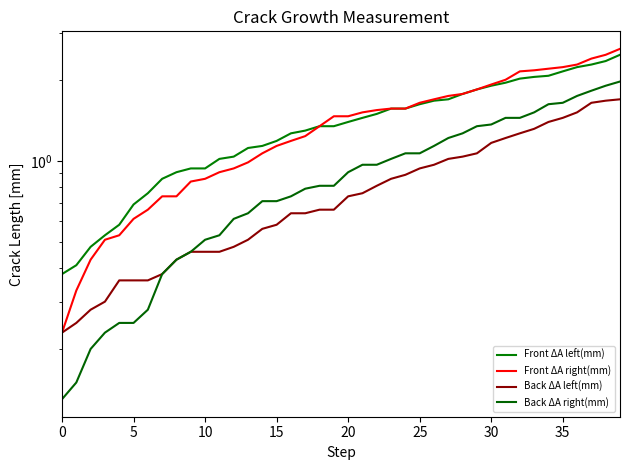

Reading left to right, list all the values displayed in this chart.

Front ΔA left(mm): 0.4	0.4	0.5	0.5	0.6	0.7	0.8	0.9	0.9	0.9	0.9	1.0	1.0	1.1	1.1	1.2	1.3	1.3	1.4	1.4	1.4	1.4	1.5	1.6	1.6	1.6	1.7	1.7	1.8	1.9	1.9	2.0	2.0	2.1	2.1	2.2	2.2	2.3	2.4	2.5
Front ΔA right(mm): 0.2	0.3	0.4	0.5	0.5	0.6	0.7	0.7	0.7	0.8	0.9	0.9	0.9	1.0	1.1	1.1	1.2	1.2	1.4	1.5	1.5	1.5	1.6	1.6	1.6	1.6	1.7	1.8	1.8	1.9	1.9	2.0	2.2	2.2	2.2	2.2	2.3	2.4	2.5	2.6
Back ΔA left(mm): 0.2	0.2	0.3	0.3	0.4	0.4	0.4	0.4	0.4	0.5	0.5	0.5	0.5	0.5	0.6	0.6	0.6	0.6	0.7	0.7	0.7	0.8	0.8	0.9	0.9	0.9	1.0	1.0	1.0	1.1	1.2	1.2	1.3	1.3	1.4	1.4	1.5	1.6	1.7	1.7
Back ΔA right(mm): 0.1	0.1	0.2	0.2	0.2	0.2	0.3	0.4	0.4	0.5	0.5	0.5	0.6	0.6	0.7	0.7	0.7	0.8	0.8	0.8	0.9	1.0	1.0	1.0	1.1	1.1	1.1	1.2	1.3	1.4	1.4	1.4	1.4	1.5	1.6	1.6	1.8	1.8	1.9	2.0